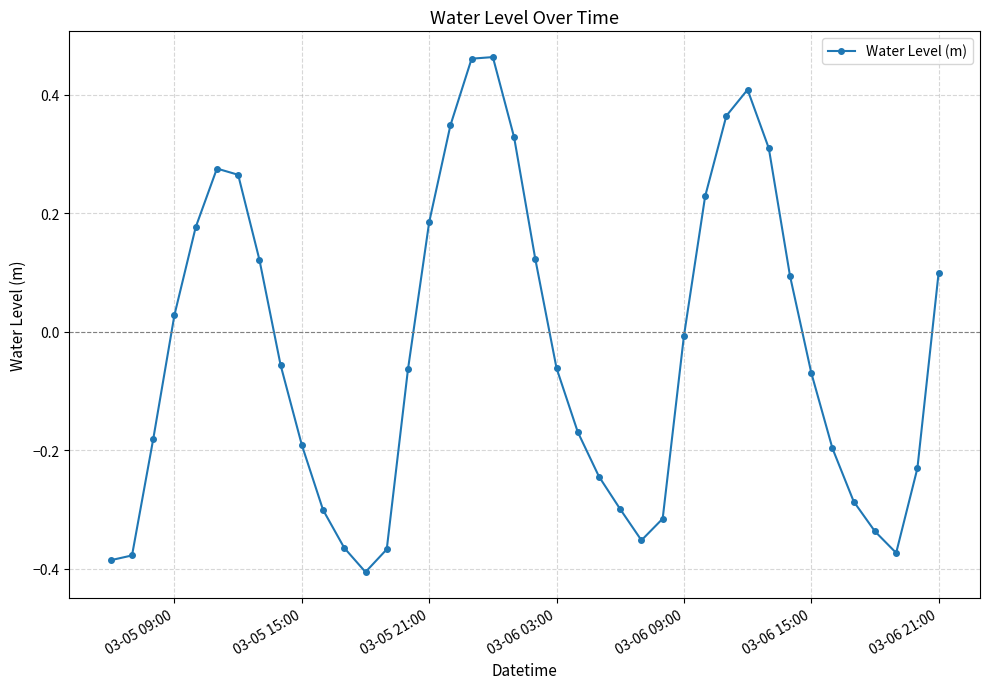

What is the sum of all values?

-1.4